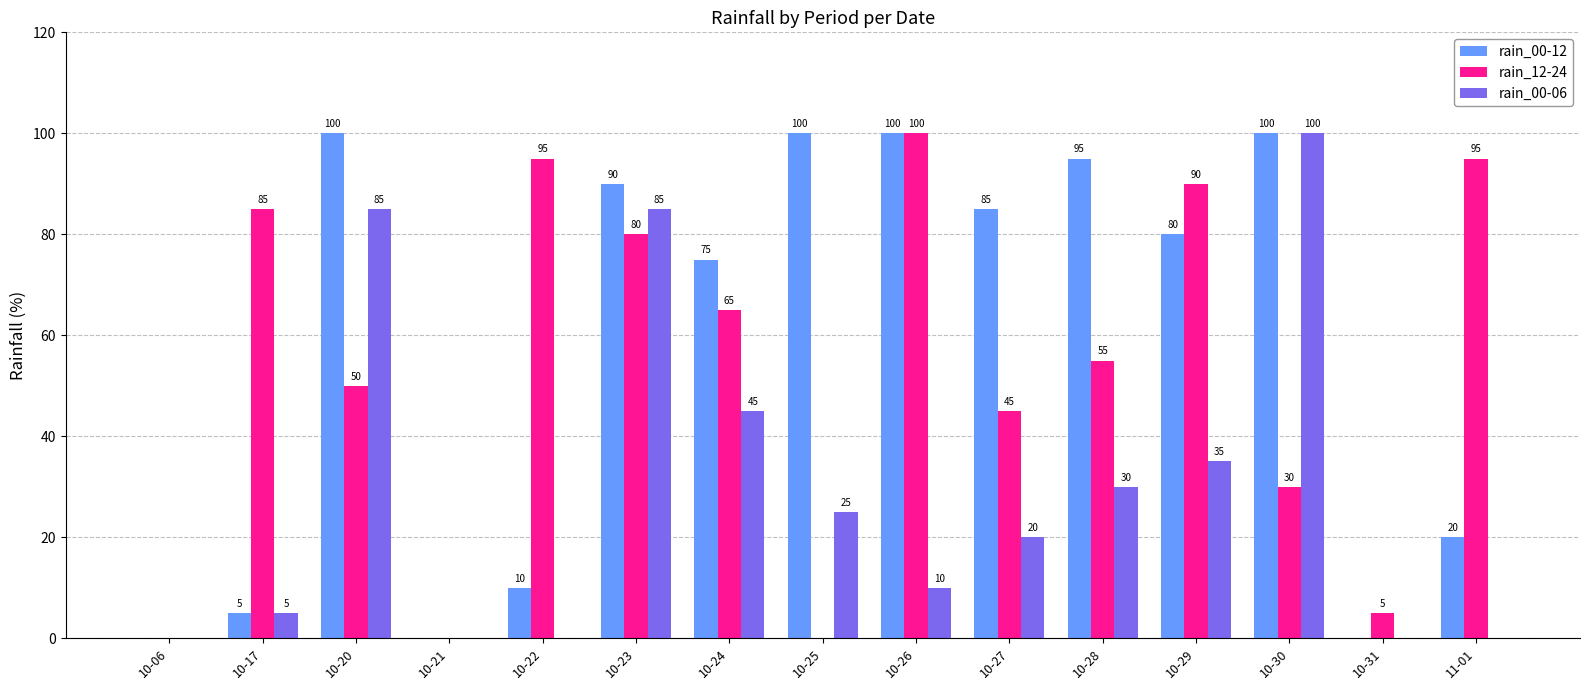

Is it true that rain_00-12 equals 80 at 10-29?

True